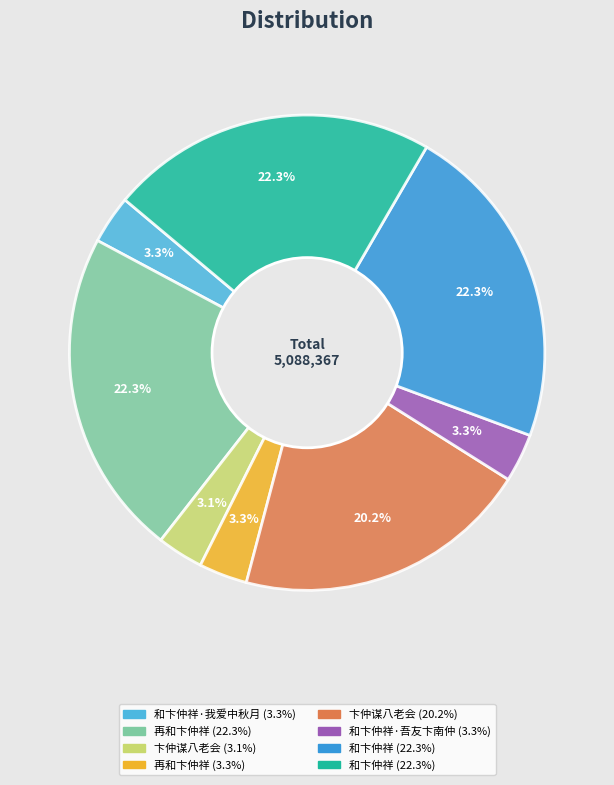

Is there a majority slice in this chart?

No